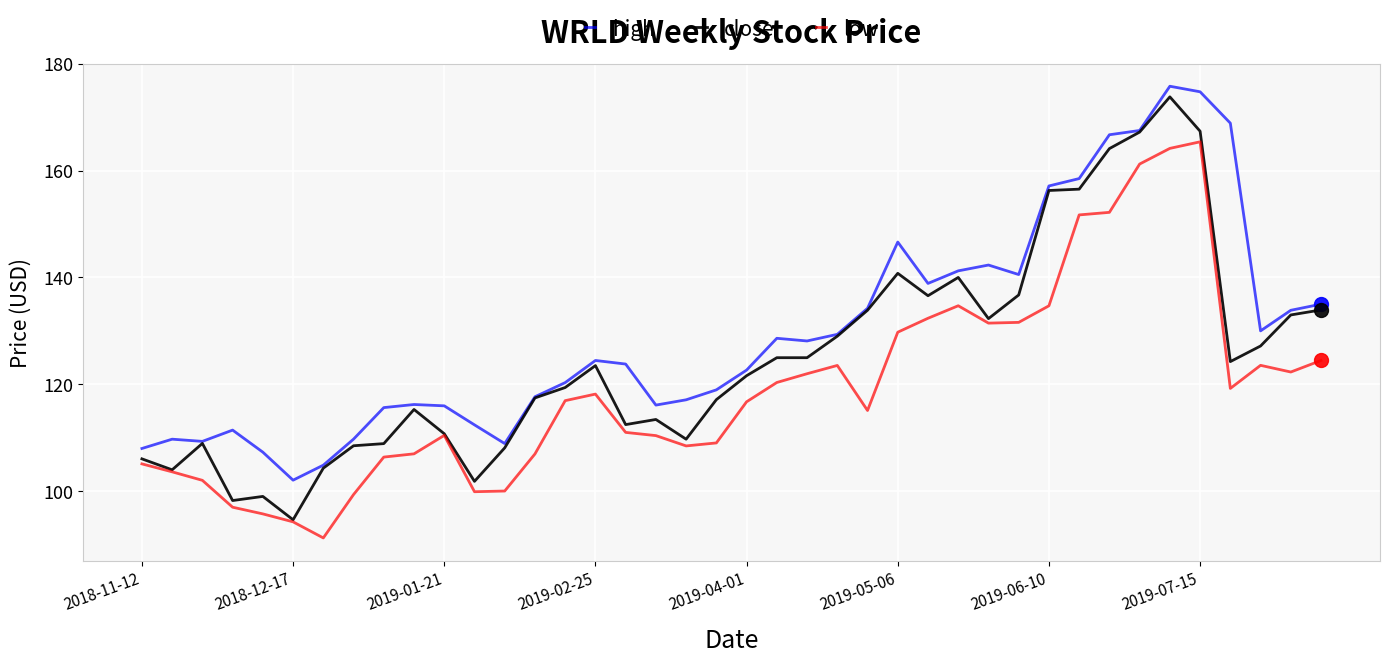

What is the lowest value of the close series?

94.7